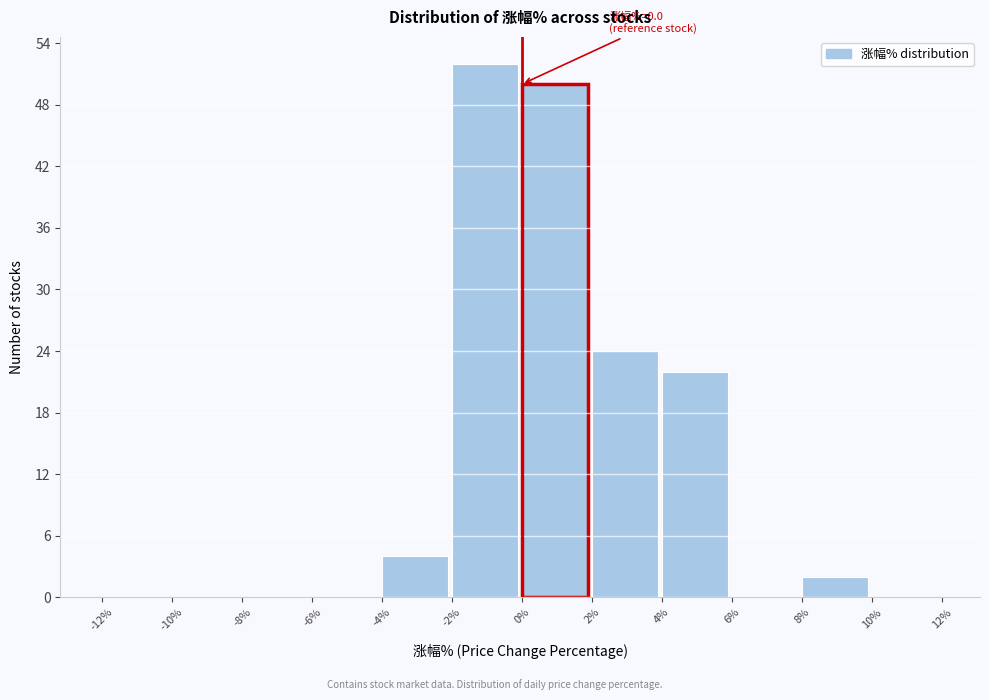

Which range on the x-axis has the tallest bar?

-2% to 0%